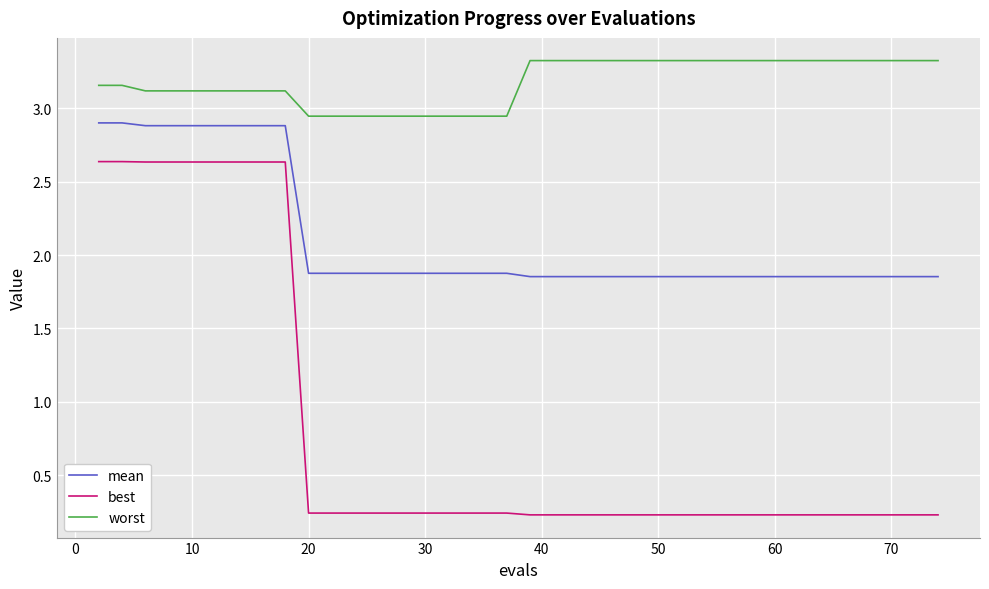

What is the maximum value shown in the chart?

3.3